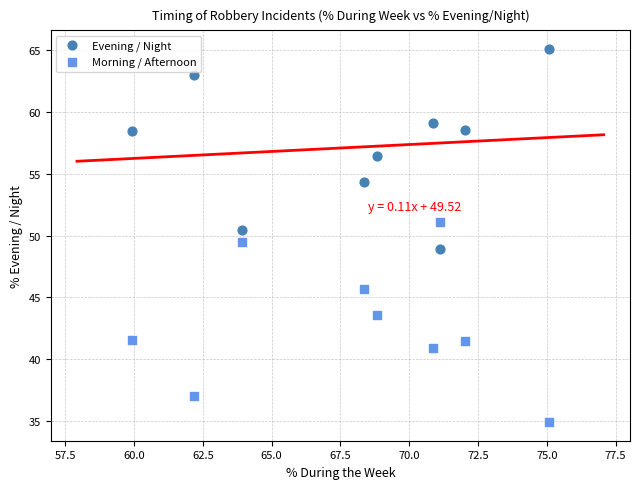

Which series contains the highest Y value?

Evening / Night